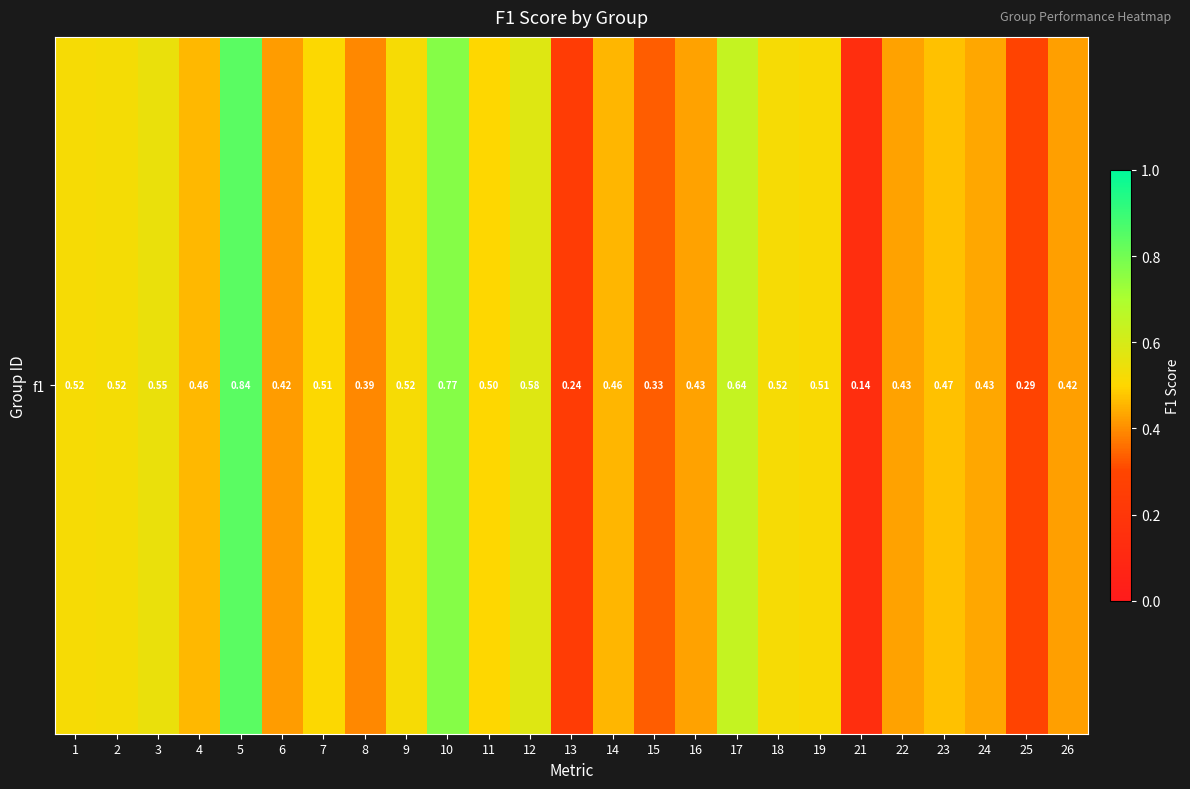

The chart shows a value of 0.5 at 9. True or false?

True